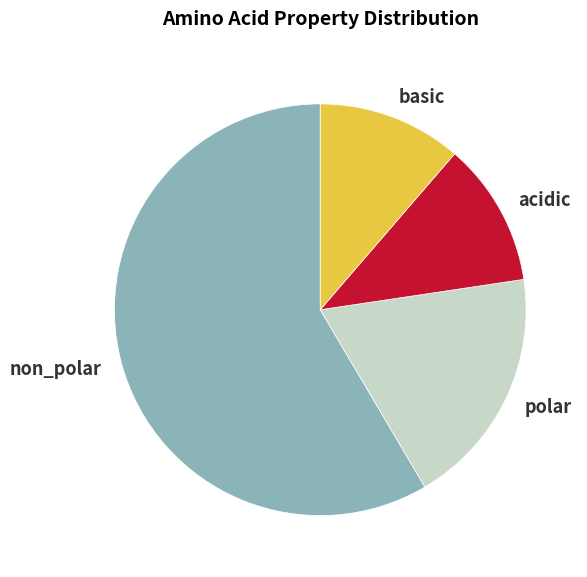

How many slices are in this pie chart?

4